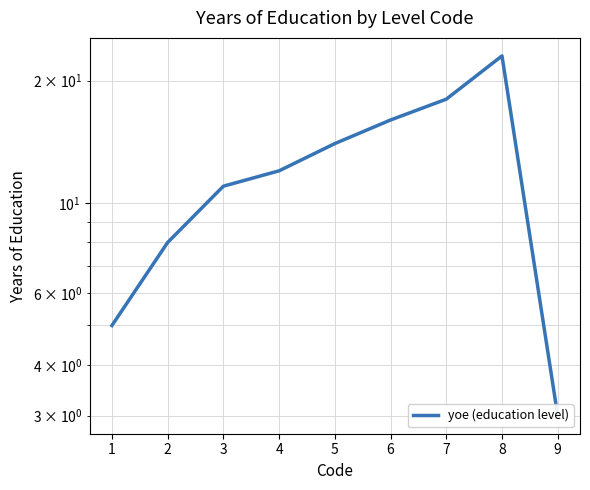

Approximately how many times larger is the value at 8 compared to 6?

1.4